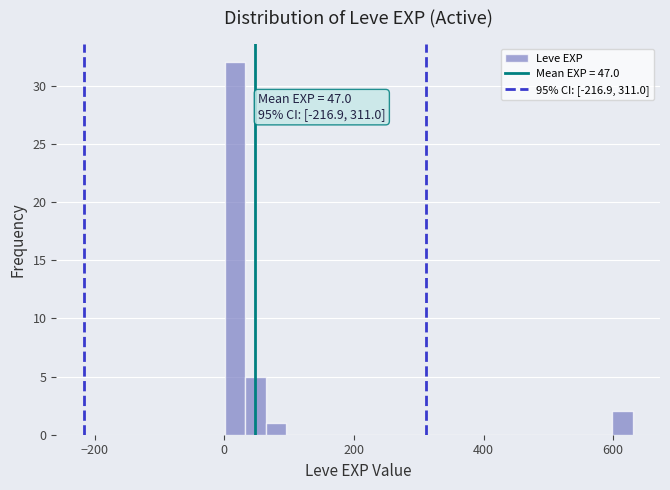

Read against the x-axis, roughly where is the centre of the tallest bar?

20